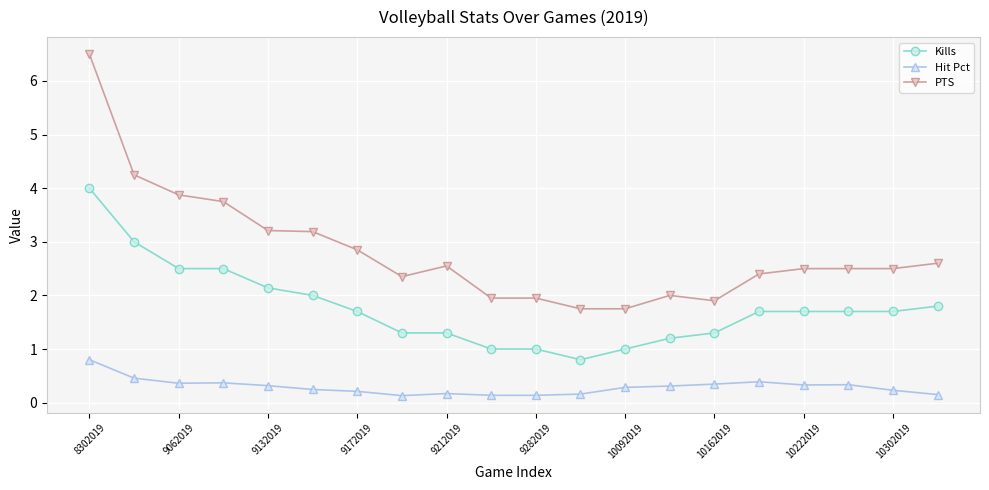

List the series in order of their peak value, lowest first.

Hit Pct, Kills, PTS